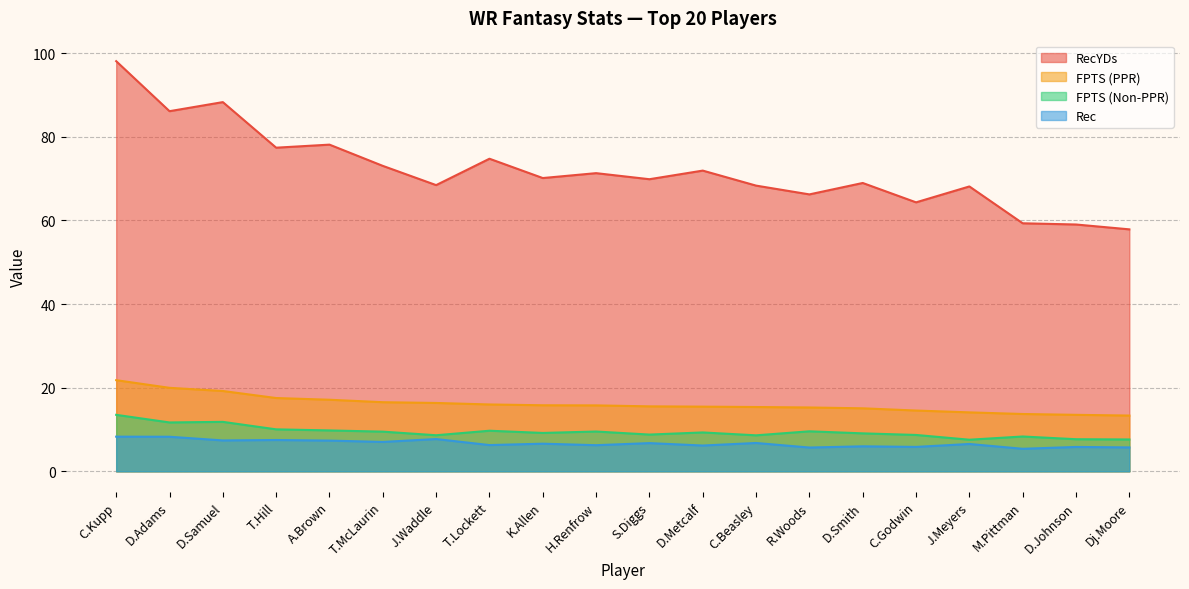

In RecYDs, how many points are lower than both neighbors (excluding endpoints)?

7